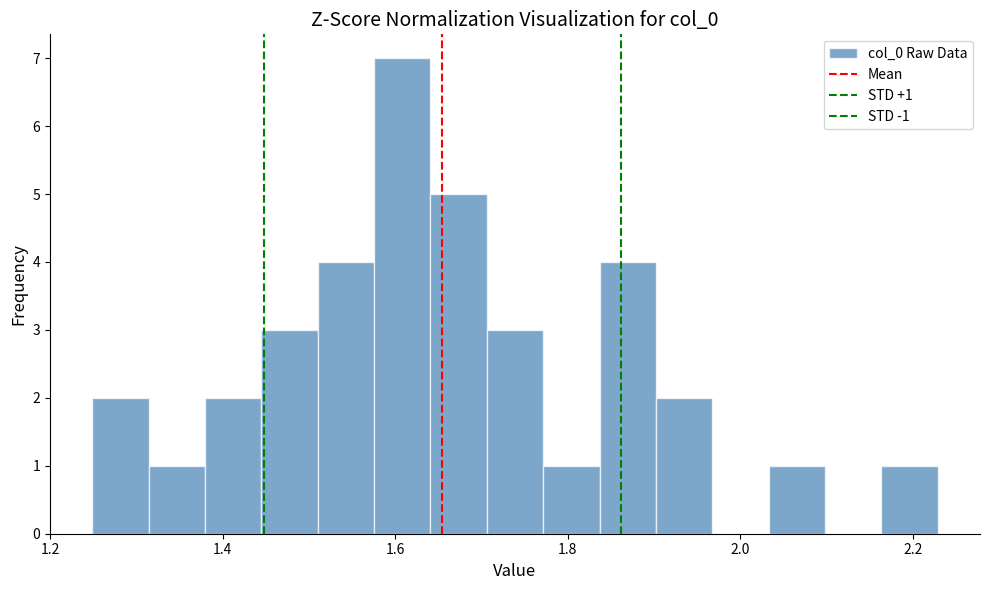

Read against the x-axis, roughly where is the centre of the tallest bar?

1.60